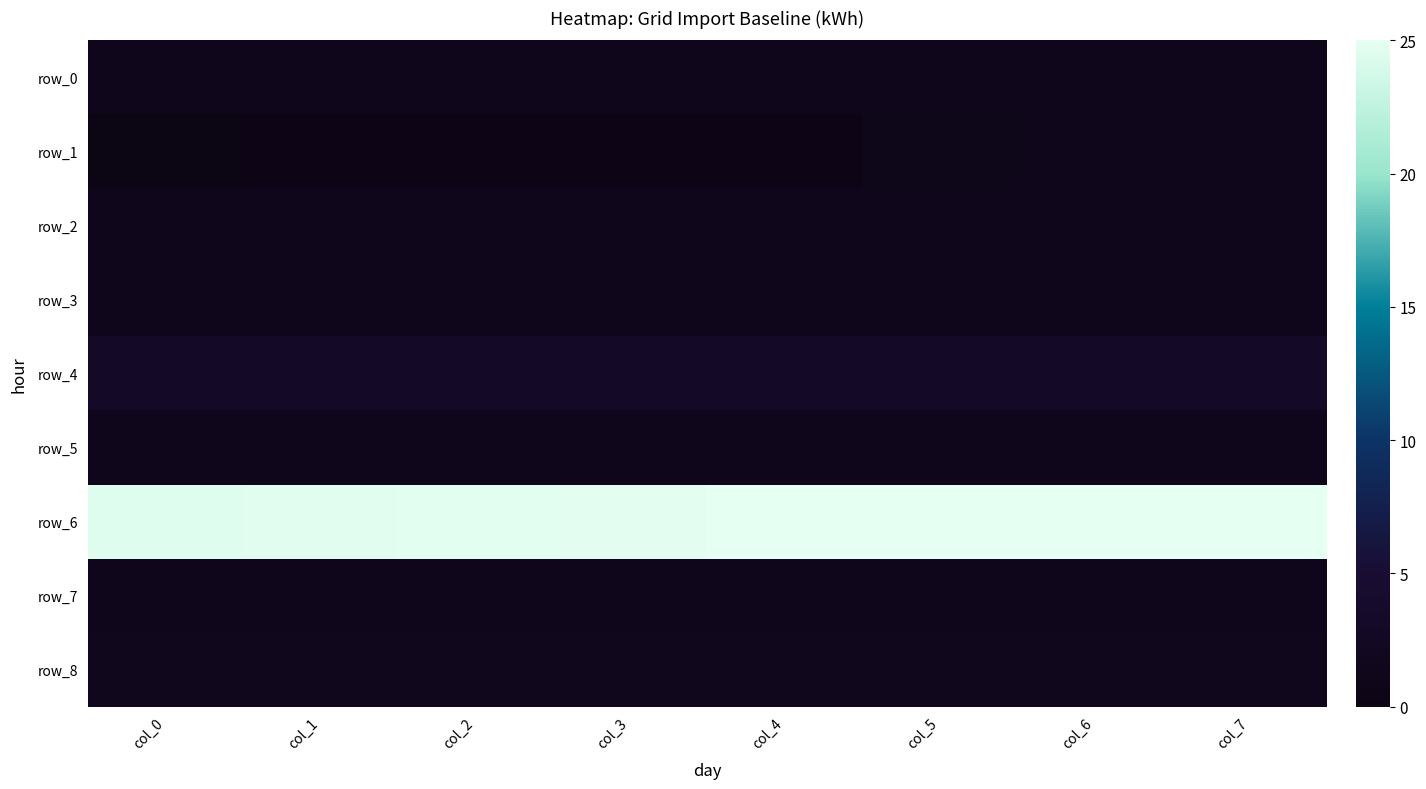

Reading left to right, list all the values displayed in this chart.

row_0: 1.1	1.1	1.1	1.1	1.1	1.1	1.2	1.2
row_1: 0.0	0.2	0.1	0.4	0.4	0.8	1.2	1.1
row_2: 1.1	1.1	1.1	1.1	1.1	1.1	1.1	1.1
row_3: 1.1	1.1	1.1	1.1	1.1	1.1	1.1	1.1
row_4: 3.1	3.1	3.1	3.1	3.1	3.1	3.0	3.0
row_5: 1.1	1.1	1.1	1.1	1.1	1.1	1.1	1.1
row_6: 24.6	24.7	24.8	24.9	24.9	25.0	25.0	25.0
row_7: 1.2	1.2	1.2	1.2	1.2	1.2	1.2	1.2
row_8: 1.3	1.3	1.3	1.3	1.3	1.3	1.3	1.3